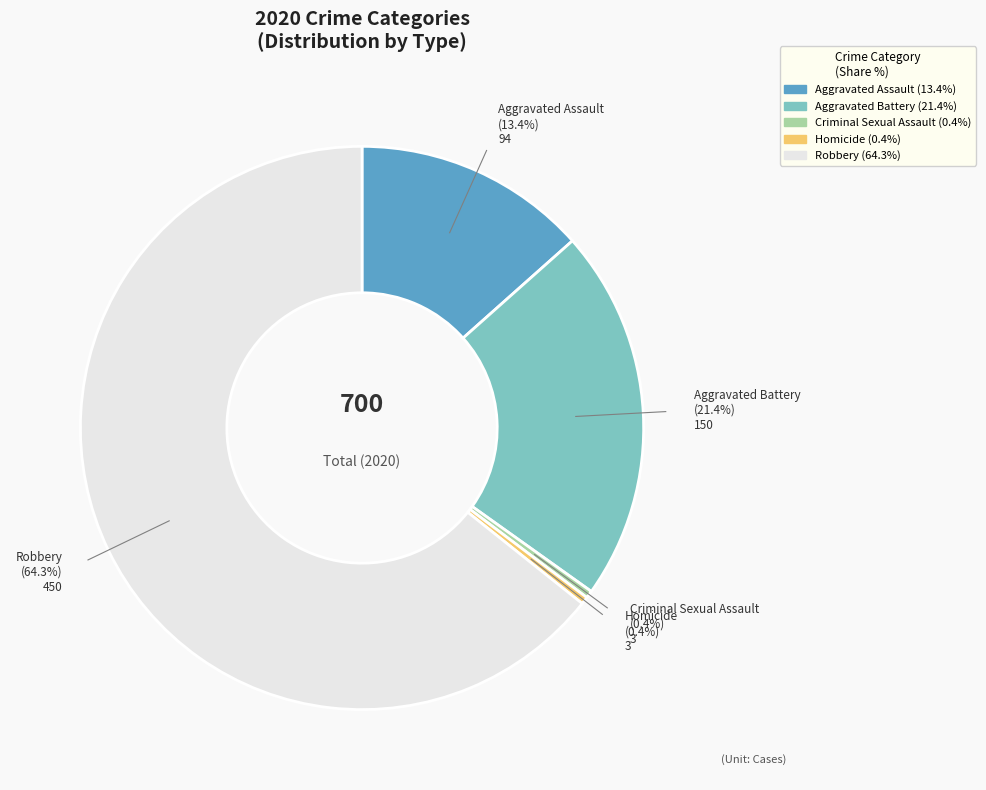

Is the sum of Aggravated Assault and Homicide greater than half?

No